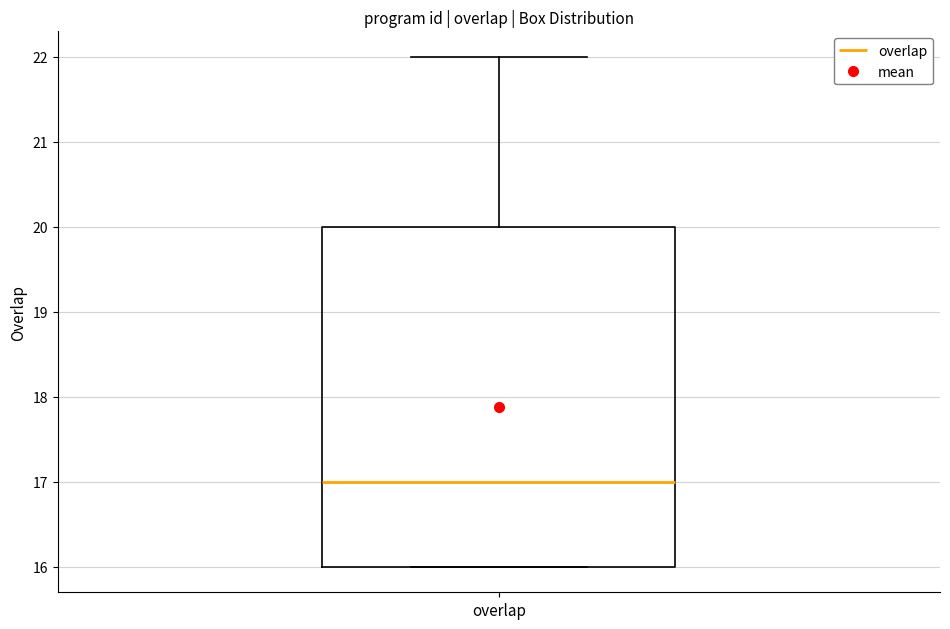

Where is the lower edge of the box for overlap on the y-axis? The values are not printed on the chart, so give them approximately, as read against the axis.

16